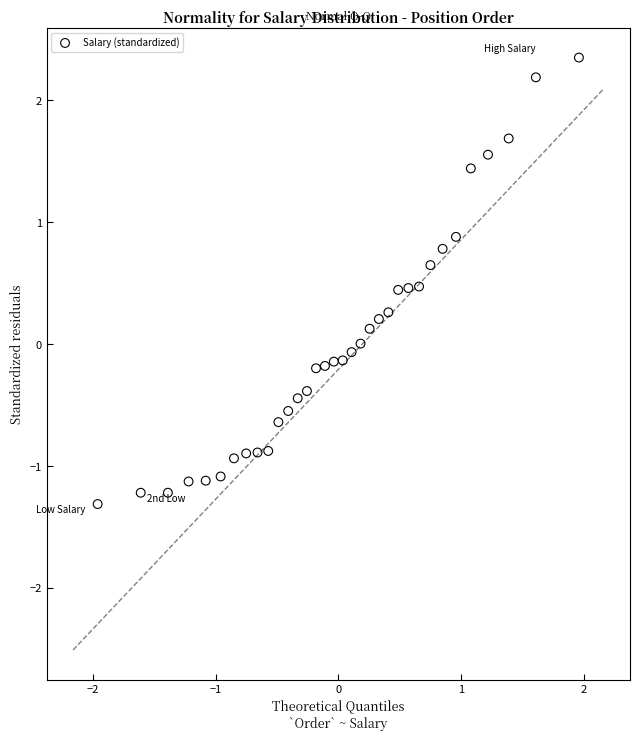

What is the range of Y values (max minus min)?

3.7